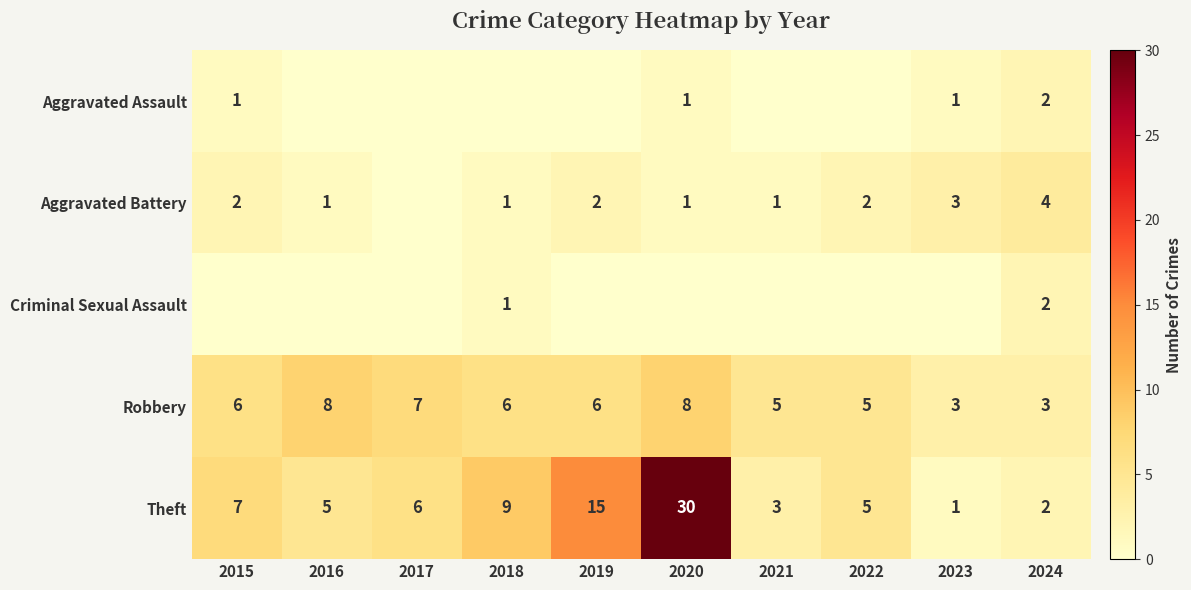

What is the total value across all series at 2024?

13